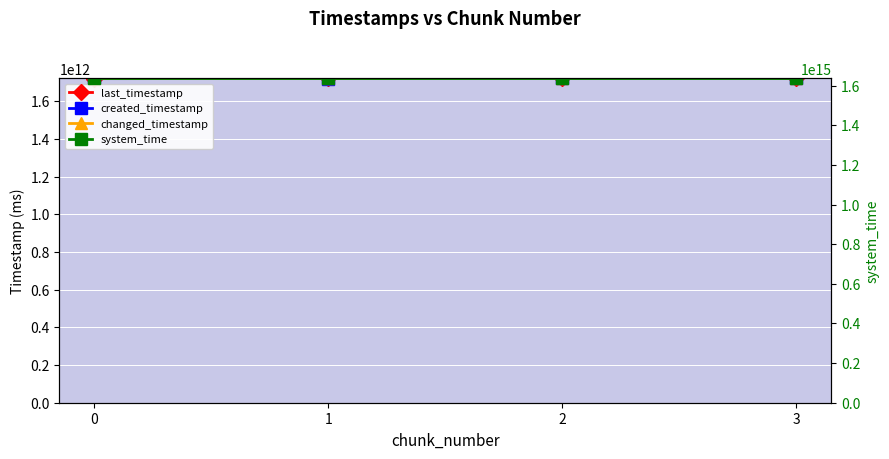

What is the difference between the second highest and second lowest values in the last_timestamp series?

768948483